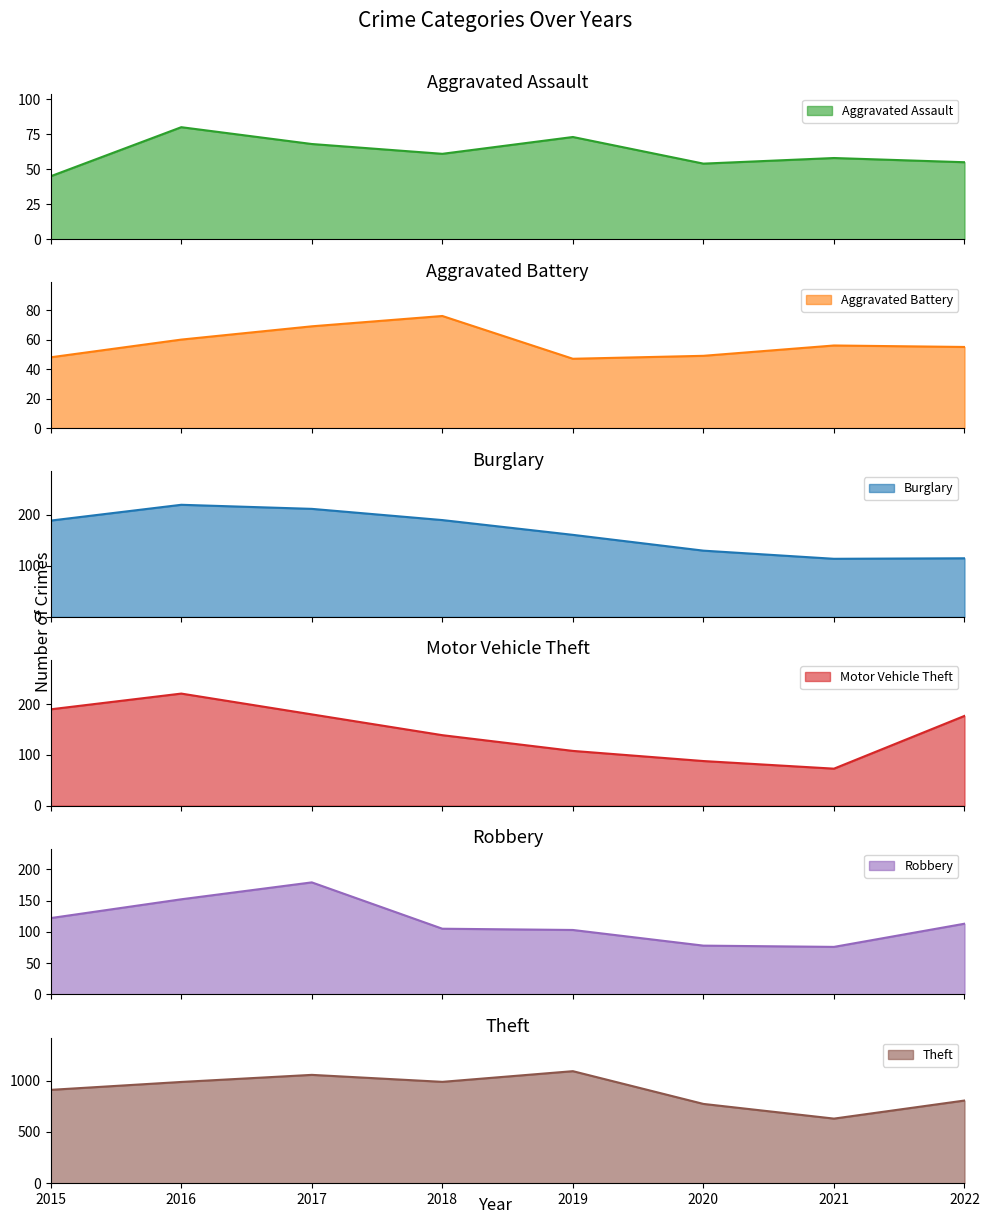

True or false: Robbery and Aggravated Assault intersect in this chart.

False